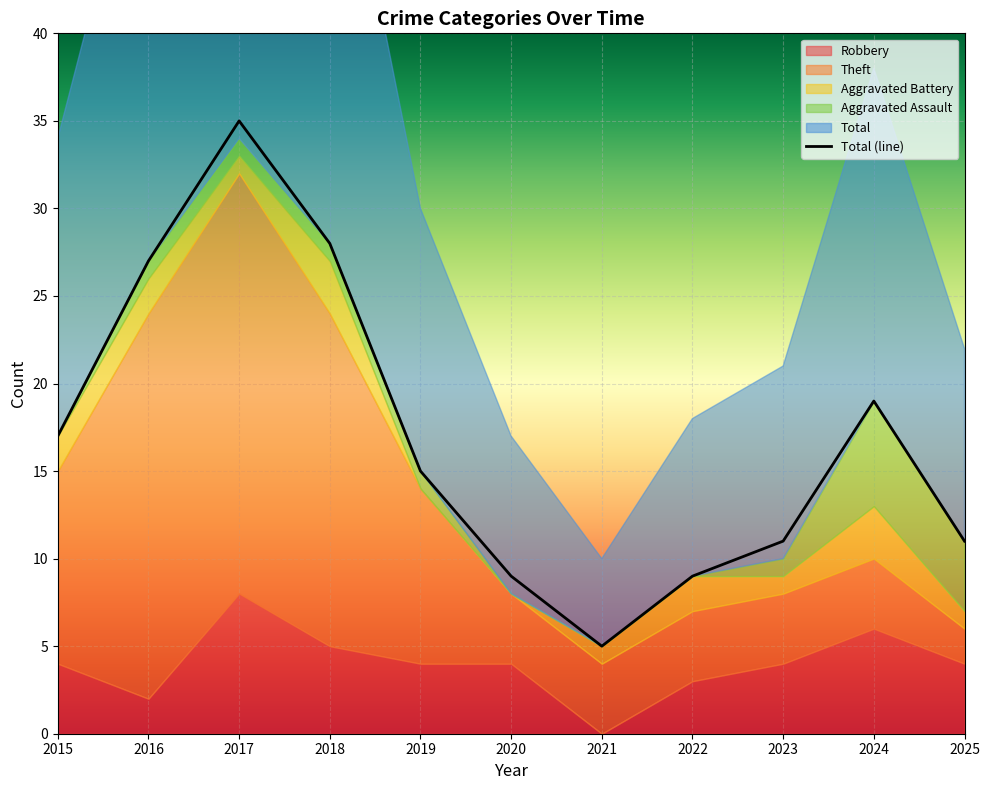

Is the value of Aggravated Battery at 2023 greater than the value of Theft at 2017?

No